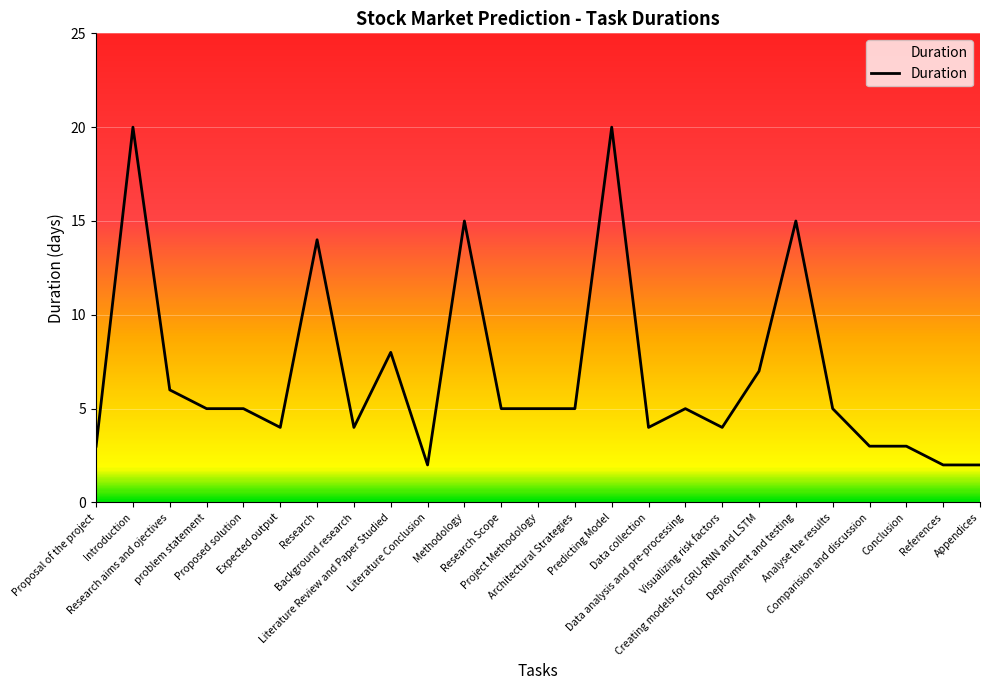

How many lines are shown in the chart?

1